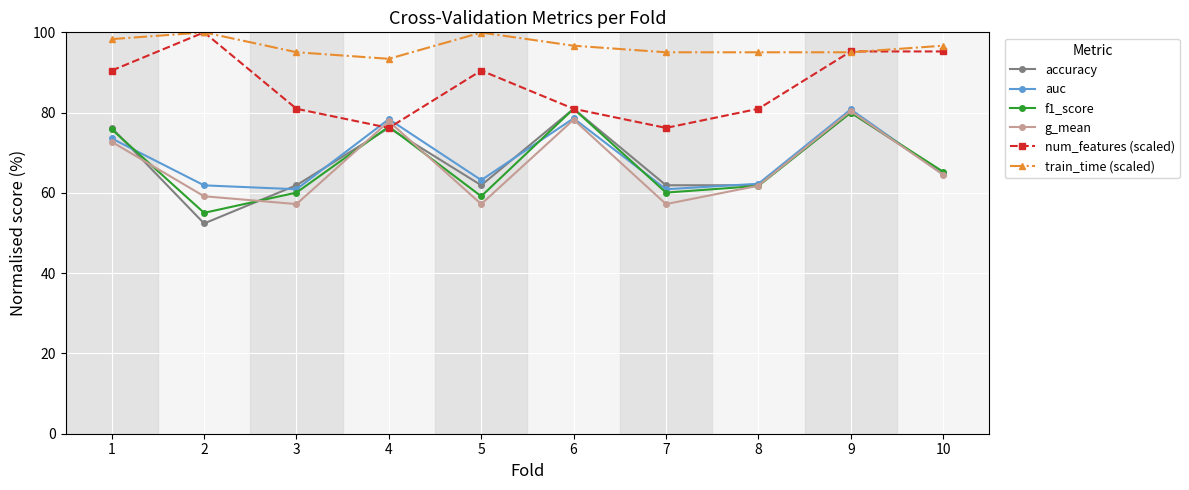

At which category is the sum across all series the highest?

9